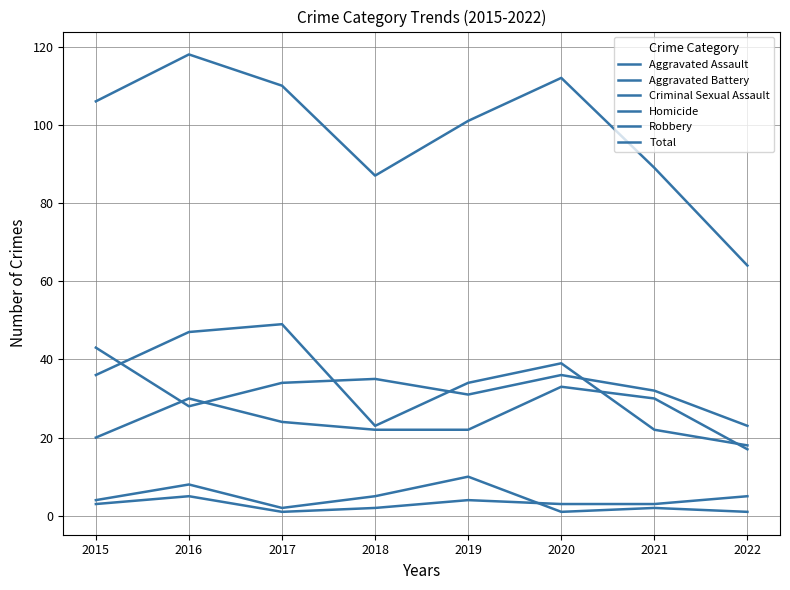

In Criminal Sexual Assault, how many points are higher than both neighbors (excluding endpoints)?

3